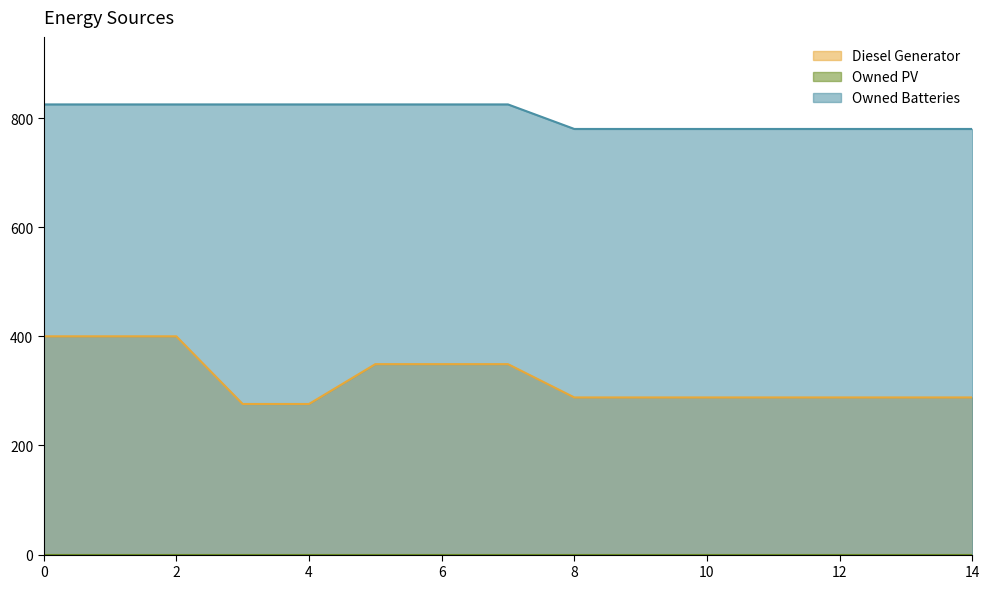

How many lines are shown in the chart?

3